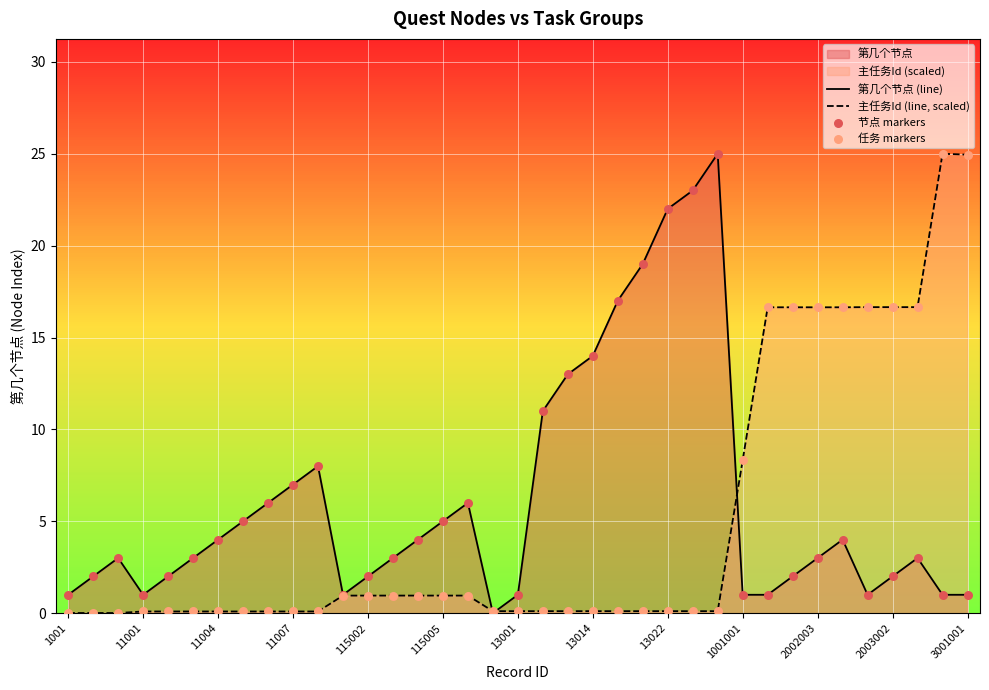

Which series has the largest total across all categories?

第几个节点 (line)